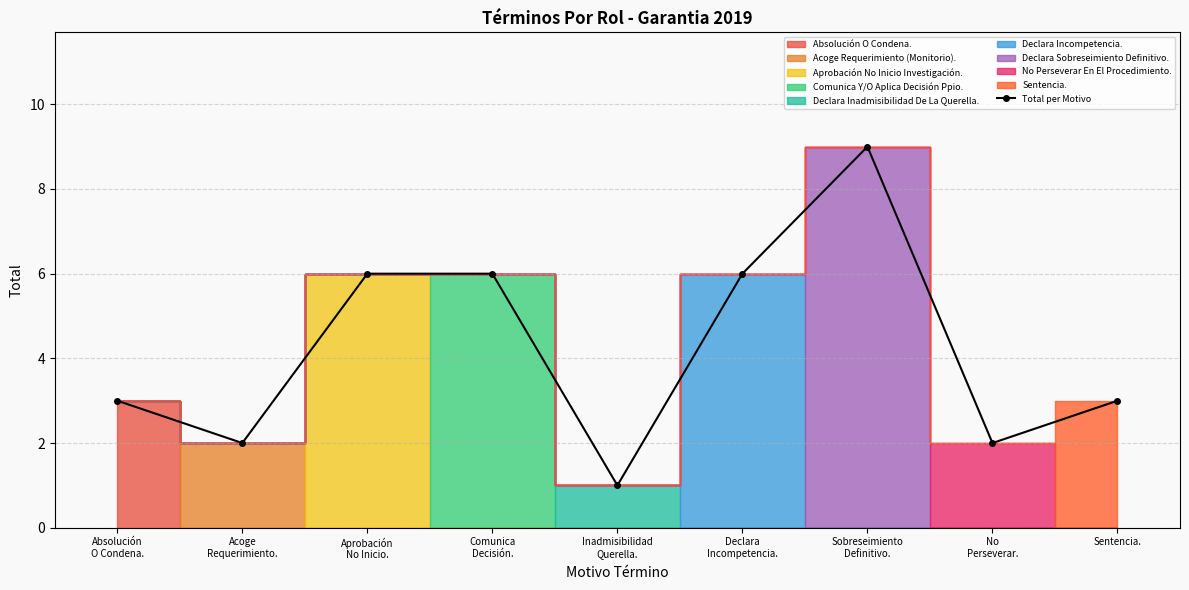

At which category does the chart reach its minimum across all series?

Inadmisibilidad
Querella.